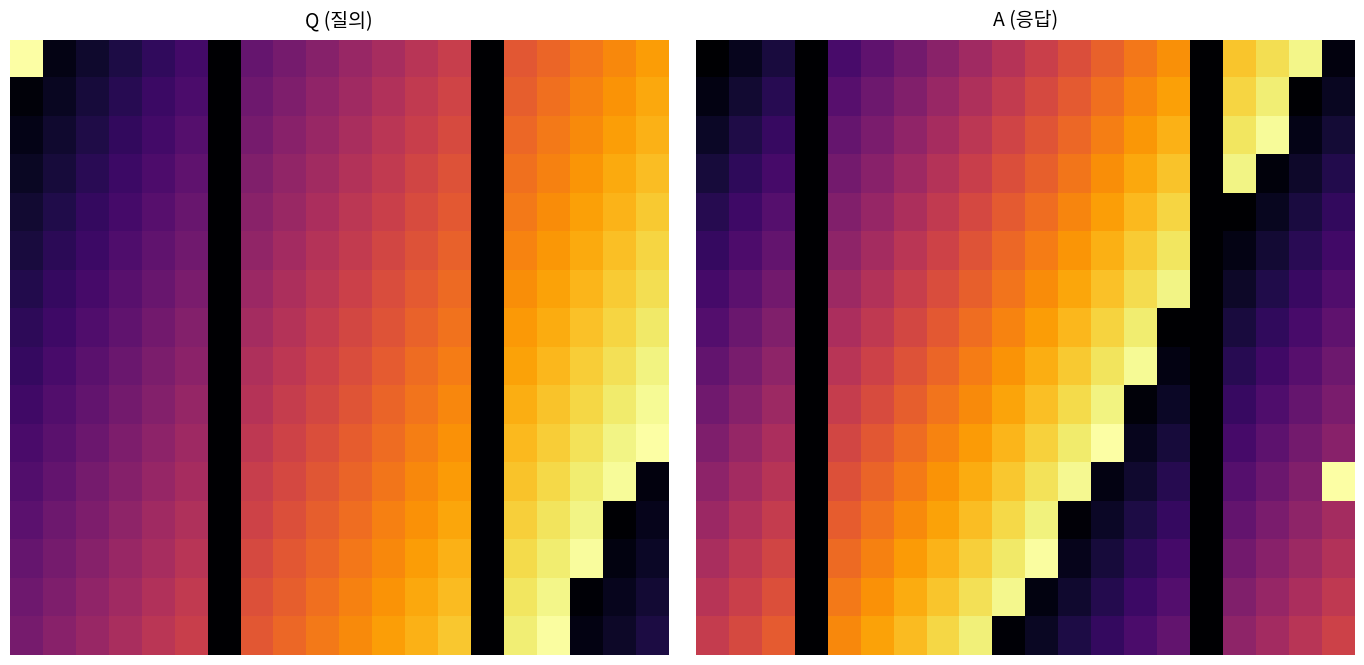

What is the spread (max minus min) of values at 14?

1.0